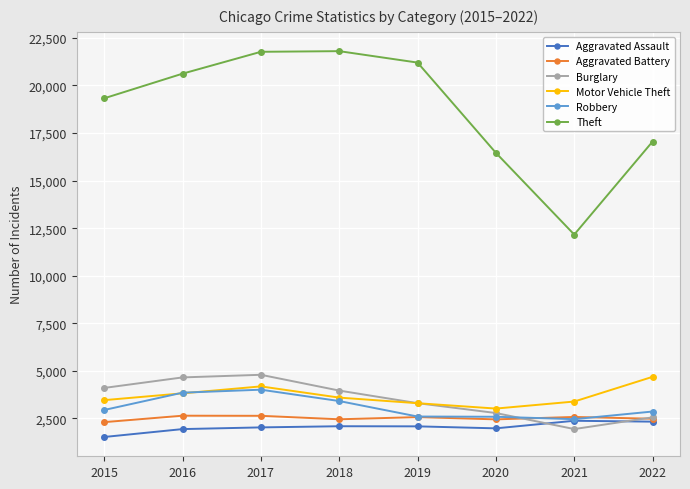

What are all the series names shown in the legend?

Aggravated Assault, Aggravated Battery, Burglary, Motor Vehicle Theft, Robbery, Theft